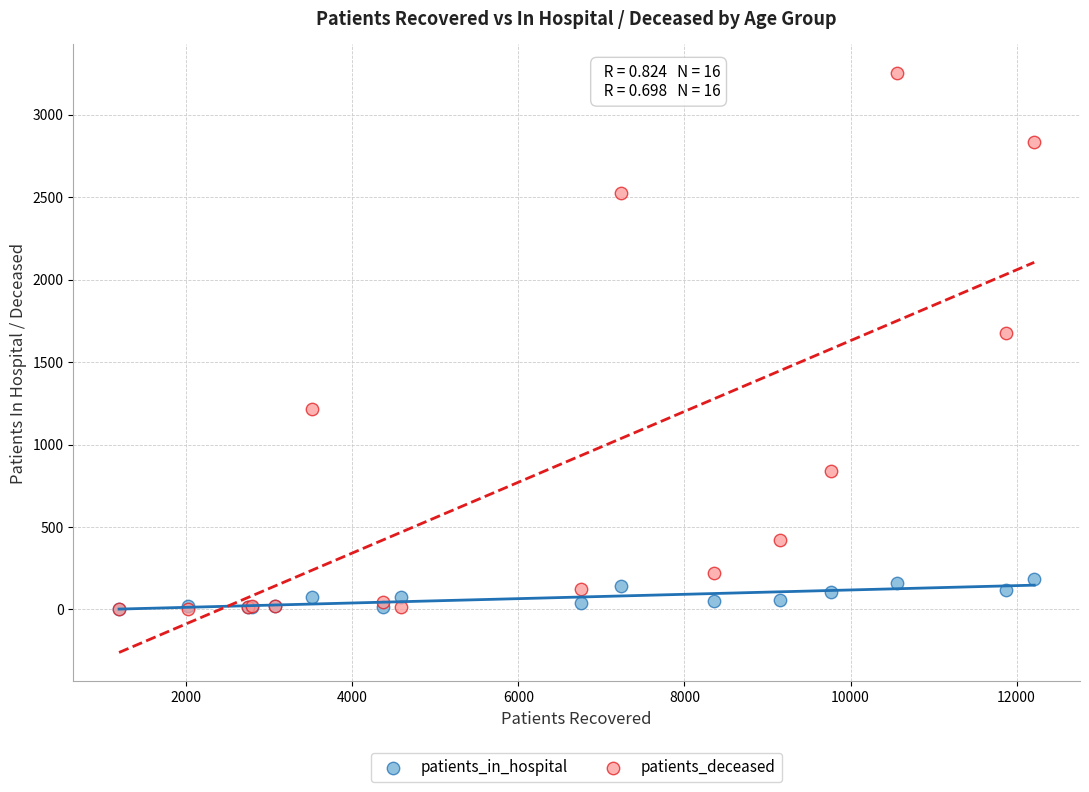

Across all series, what Y value is closest to 1627?

1676